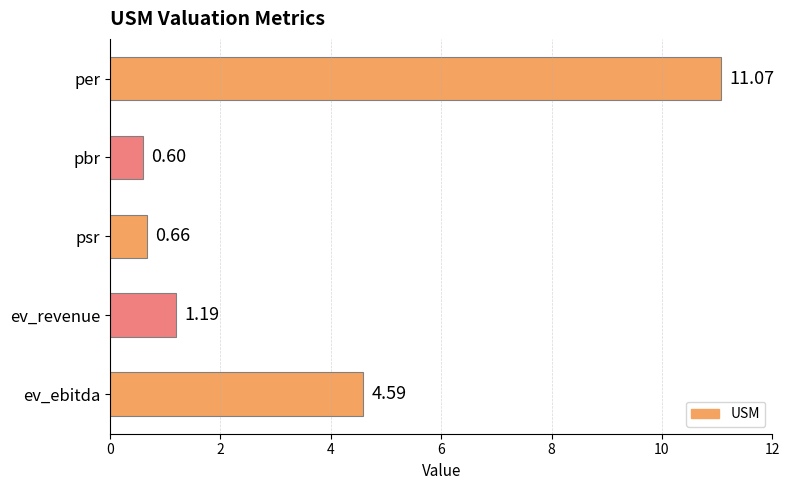

What is the change in value from ev_revenue to ev_ebitda?

+3.4